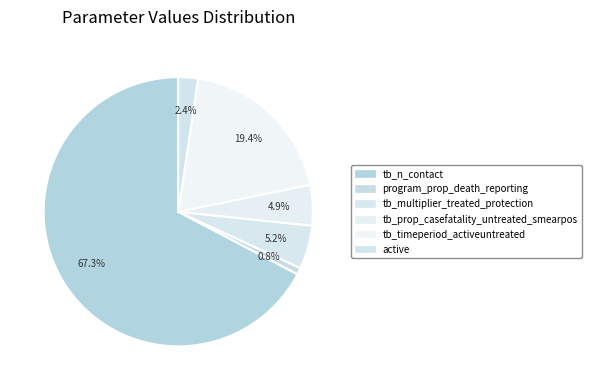

How many slices are in this pie chart?

6